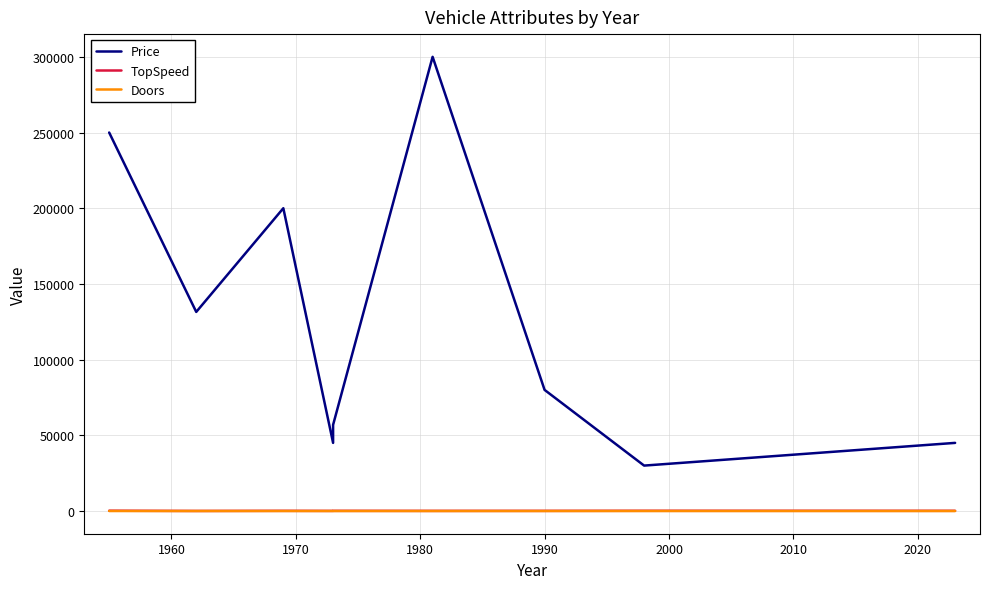

Does the chart display data point markers on the line(s)?

No